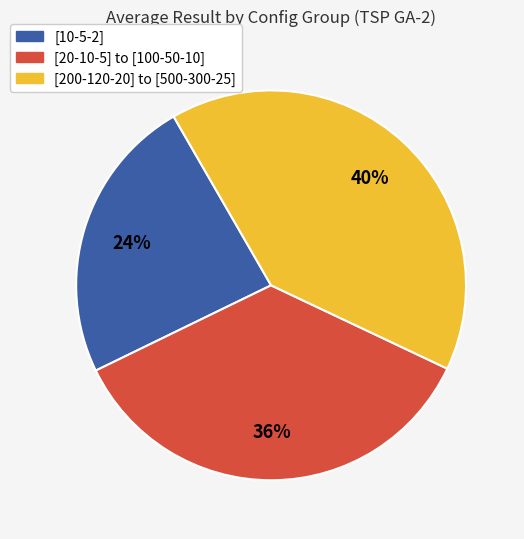

The [10-5-2] slice represents 24% of the pie. True or false?

True